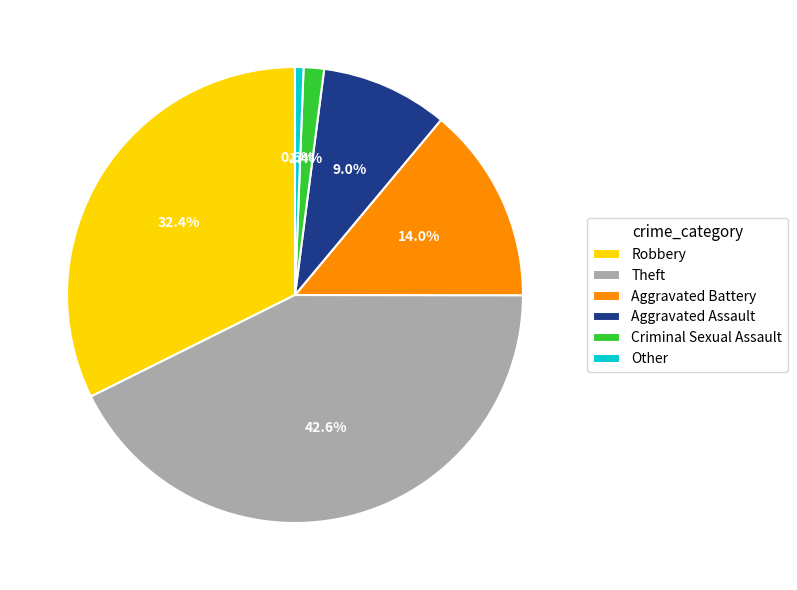

Is it true that Robbery is 24% of the pie?

False